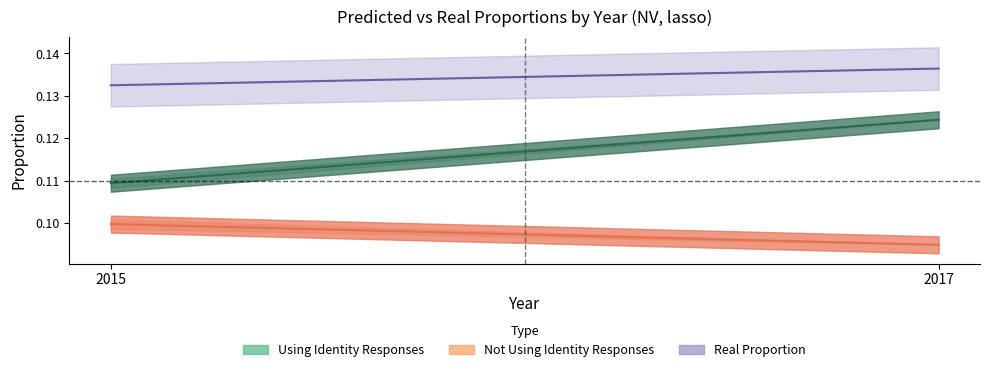

Count the Not Using Identity Responses values in the range 0 to 1.

2